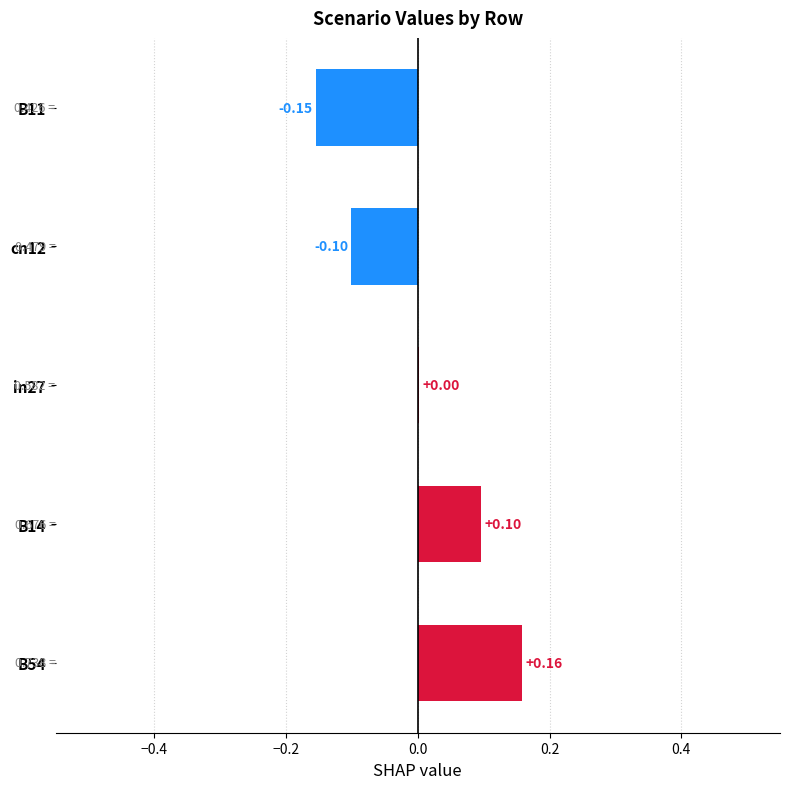

Between in27 and cn12, which is larger?

in27